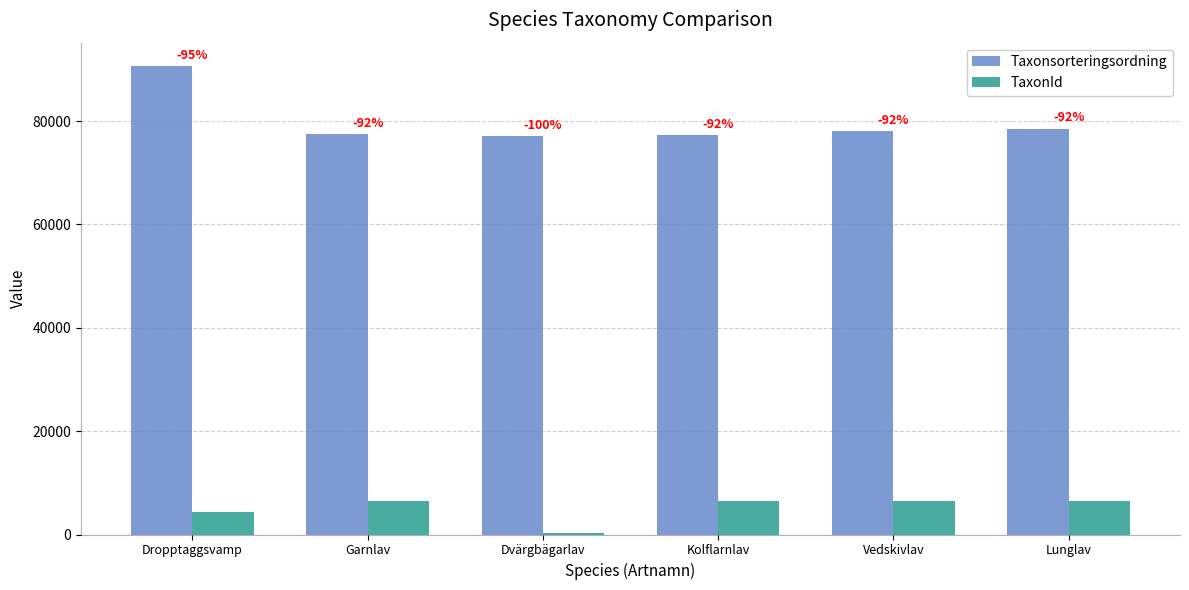

How many bars are there in total?

12